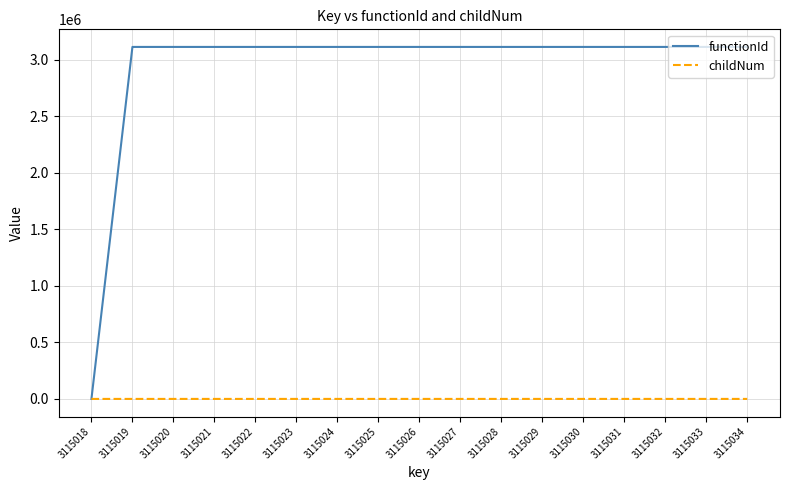

How many childNum values are between 0 and 1?

15